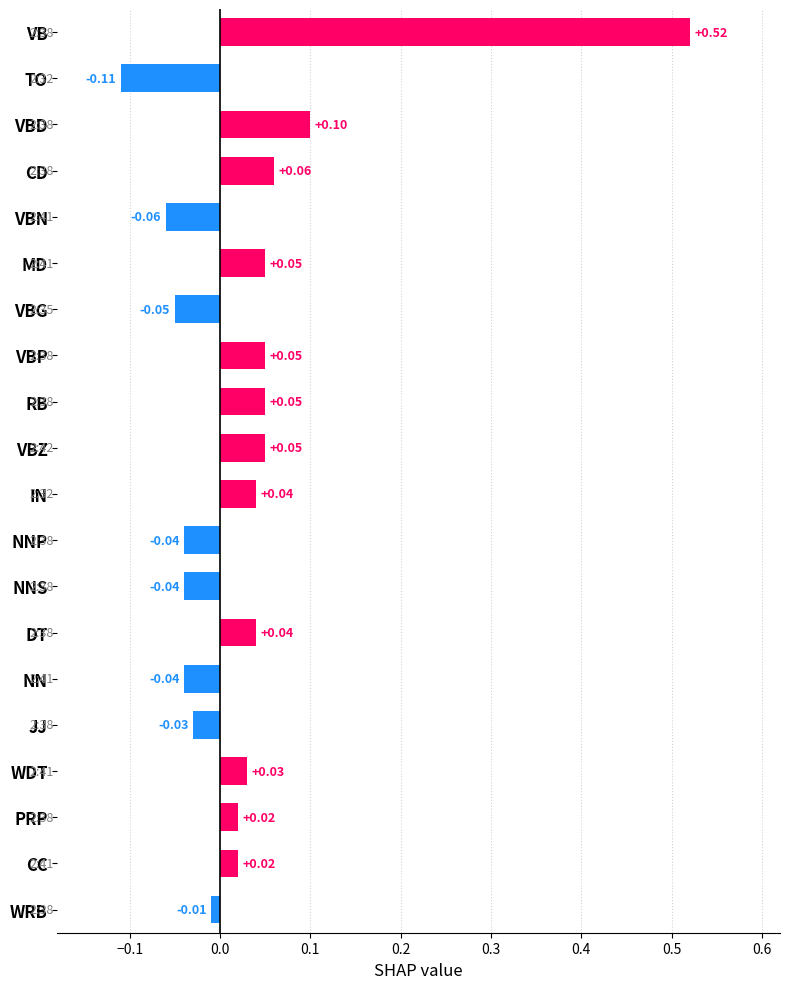

Which label corresponds to the largest value in the chart?

VB